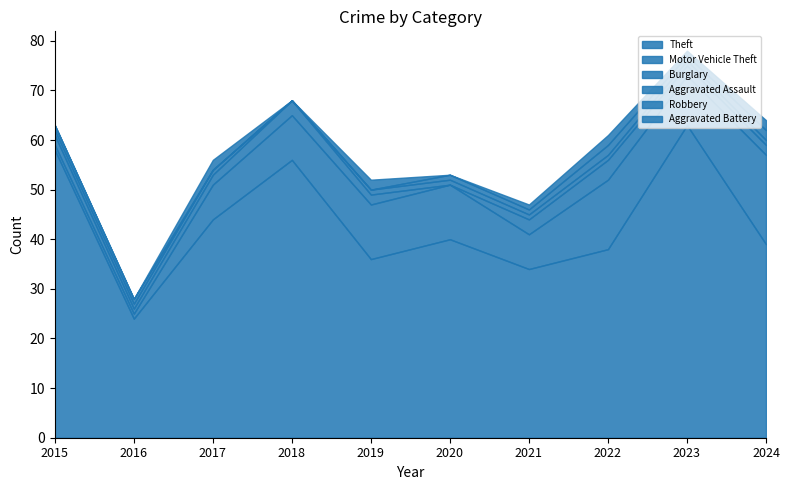

How many values in the Aggravated Battery series exceed 1?

4